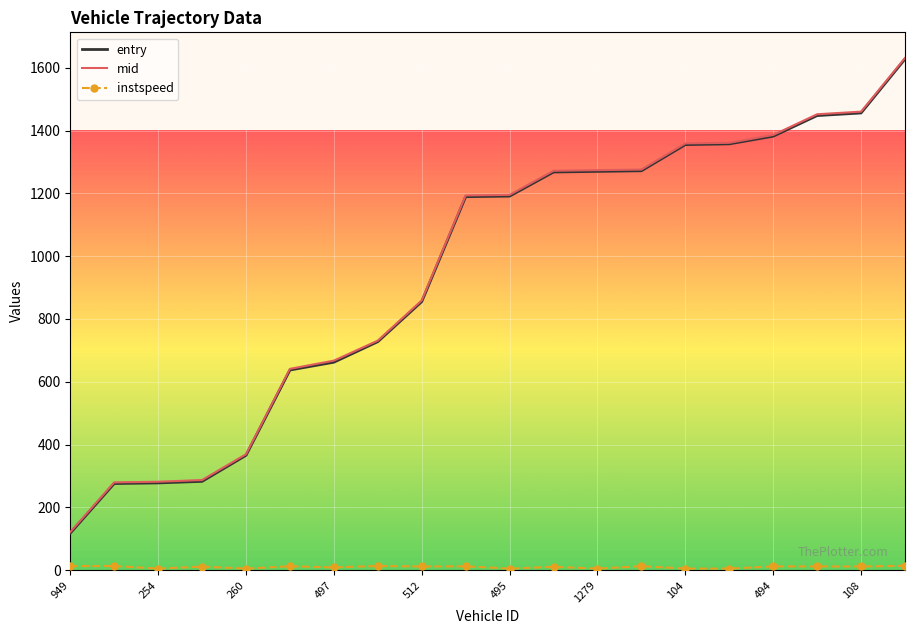

What is the maximum value for mid?

1631.5